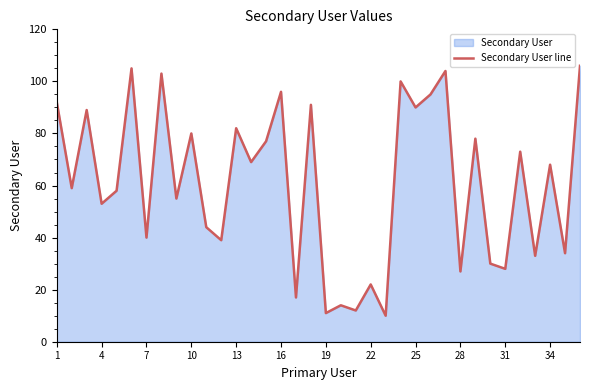

Does the chart display data point markers on the line(s)?

No